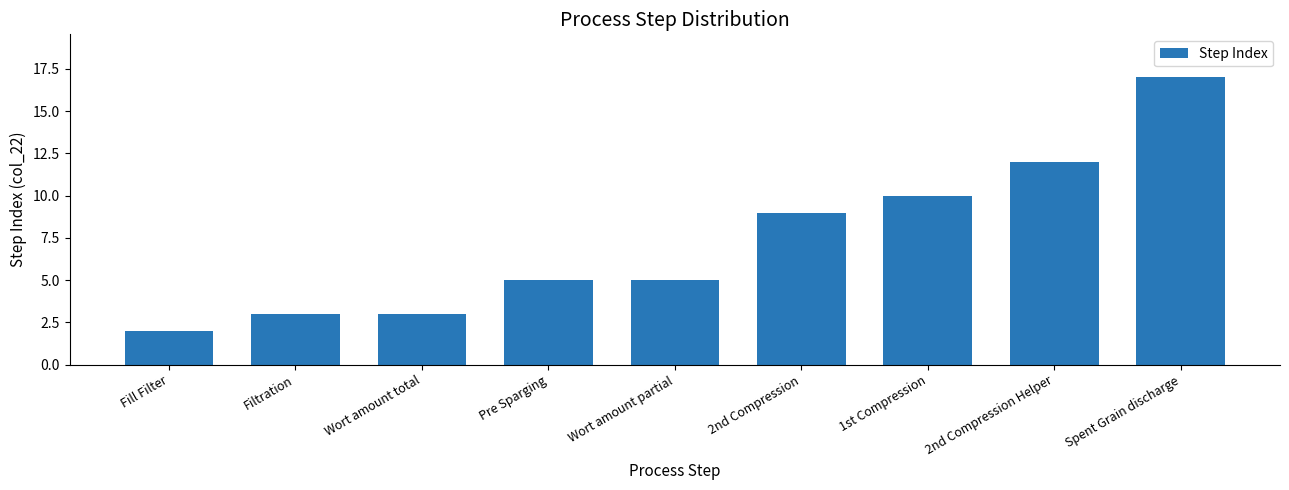

Approximately how many times larger is the value at Fill Filter compared to Pre Sparging?

0.4